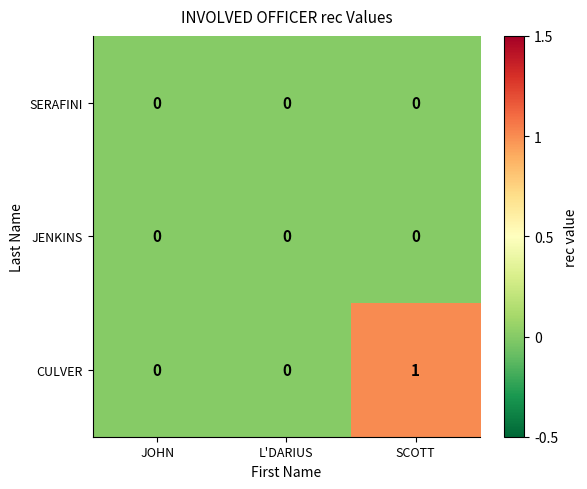

Reading left to right, extract all data points from this chart.

SERAFINI: 0	0	0
JENKINS: 0	0	0
CULVER: 0	0	1